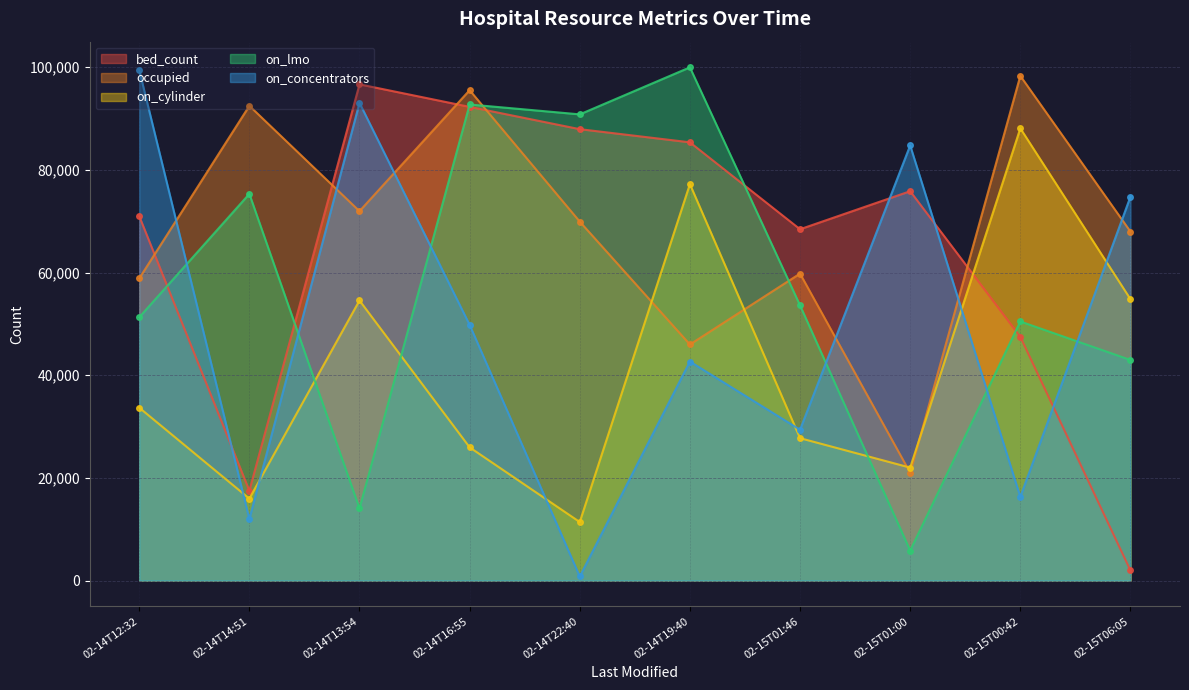

How many intersections are there between occupied and on_concentrators?

6